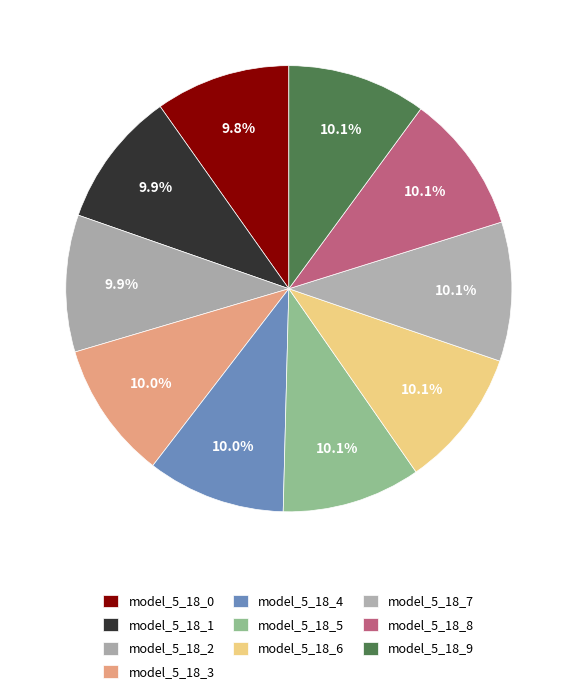

Is it true that model_5_18_8 is 22% of the pie?

False